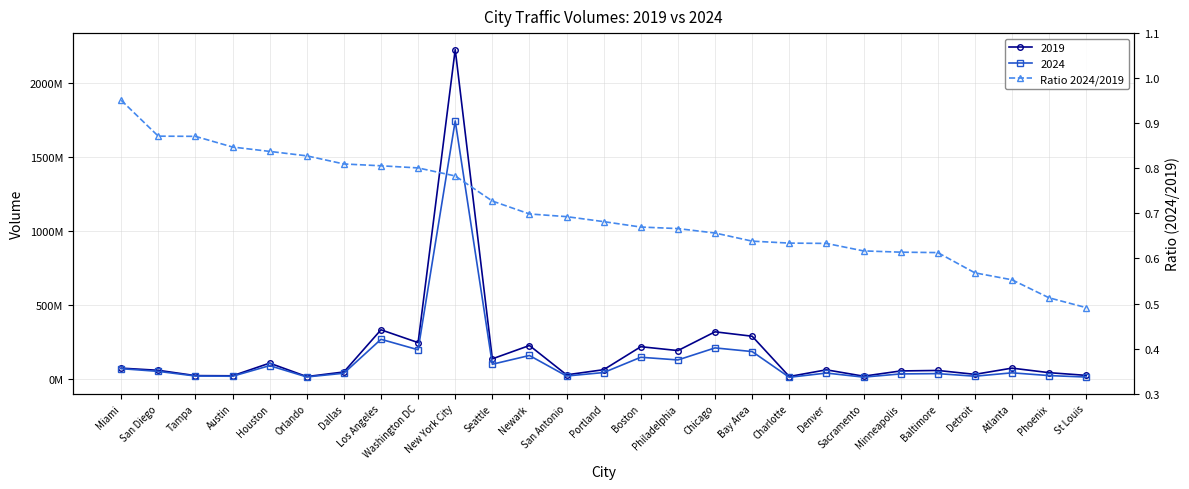

The value at Portland is 0.7. True or false?

True